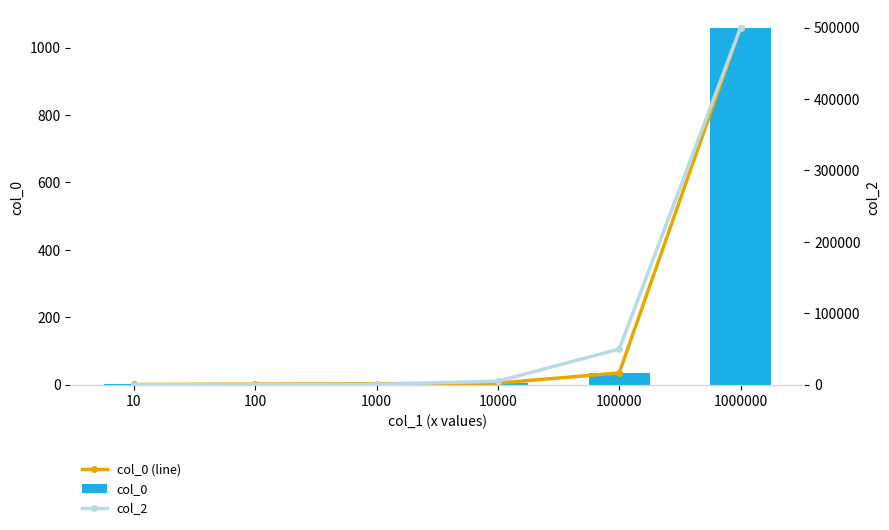

What is the difference between the highest and lowest values at 1000000?

498892.2